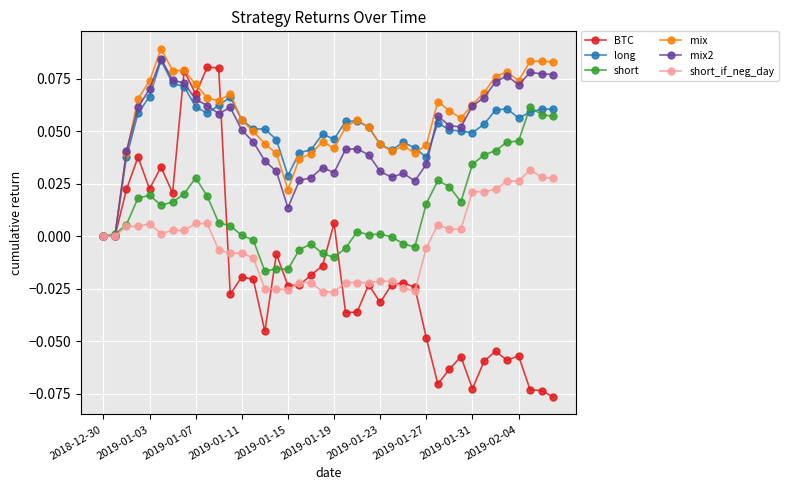

True or false: short_if_neg_day has more than 1 points higher than both neighbors.

True